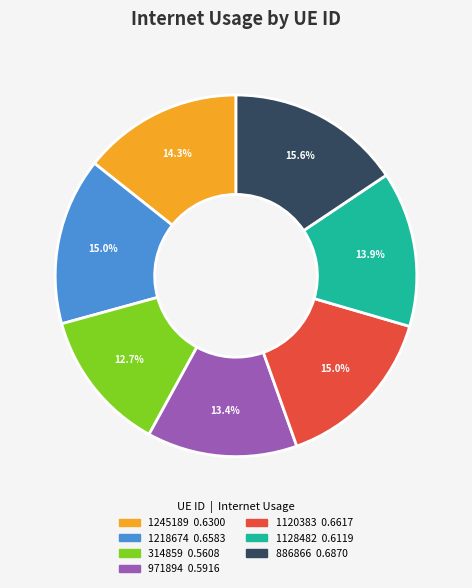

Which has a higher value, 971894 or 886866?

886866